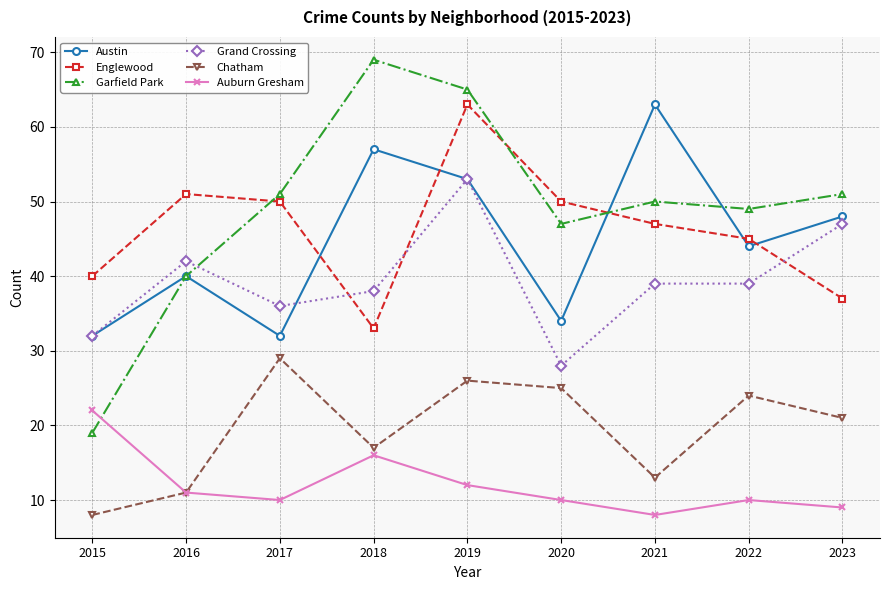

At which label does Chatham first exceed 21?

2017